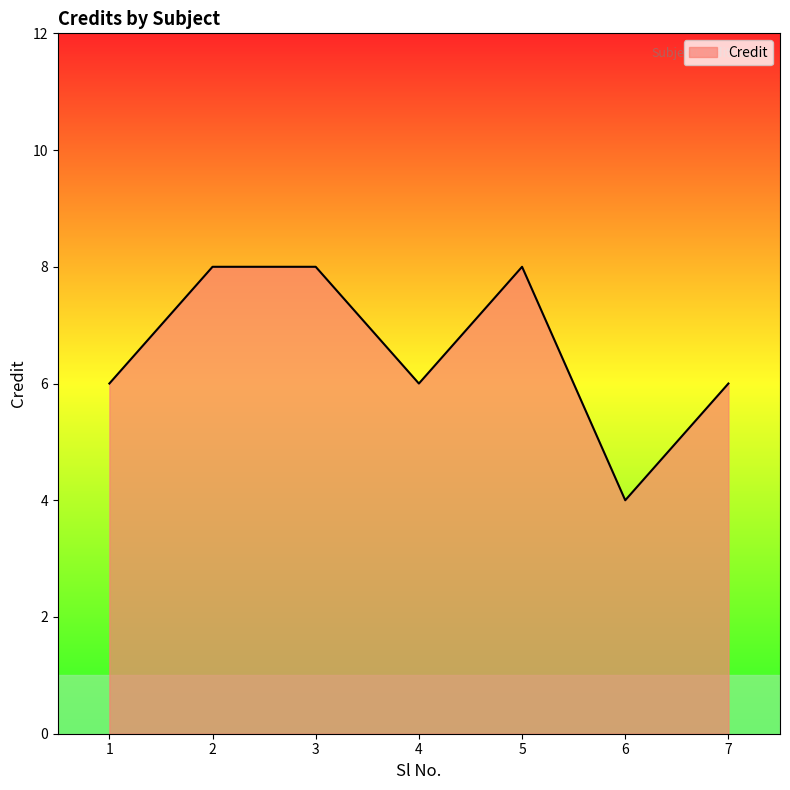

Count the number of categories in the chart.

7